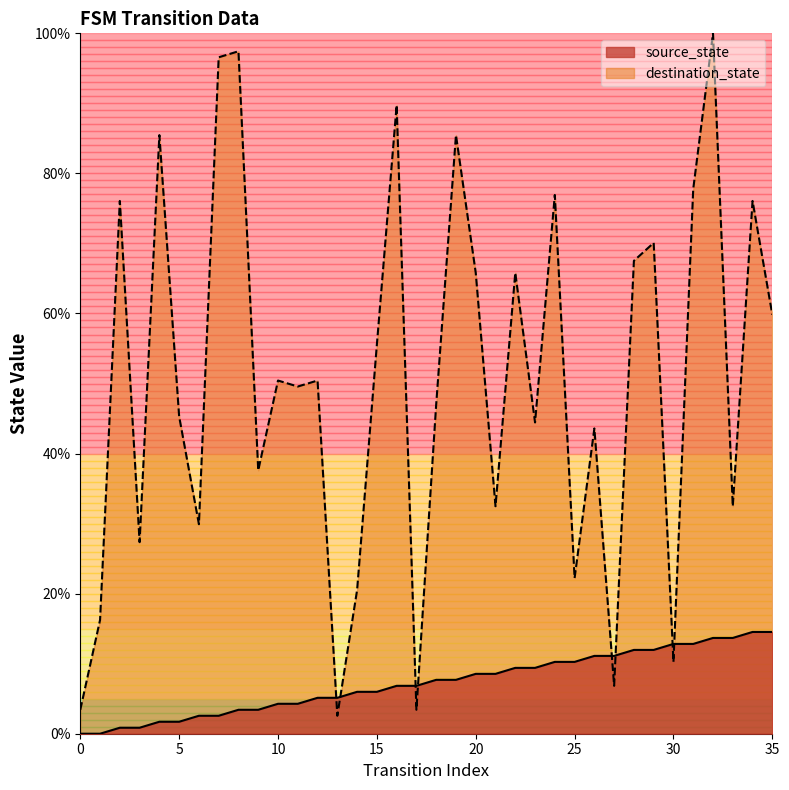

Rank the series at 14 from highest to lowest value.

destination_state, source_state